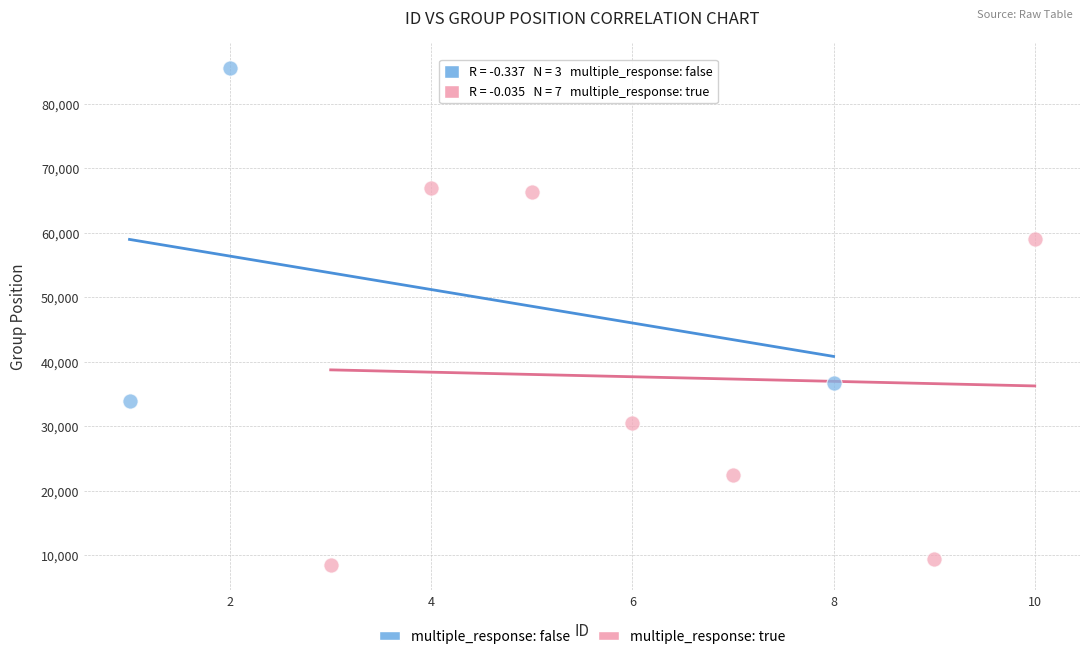

Which series contains the highest Y value?

multiple_response: false